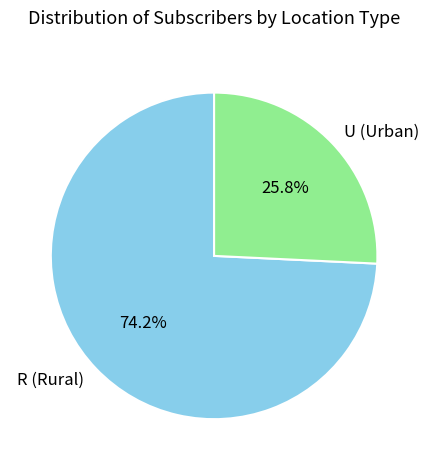

Which slice is the smallest?

U